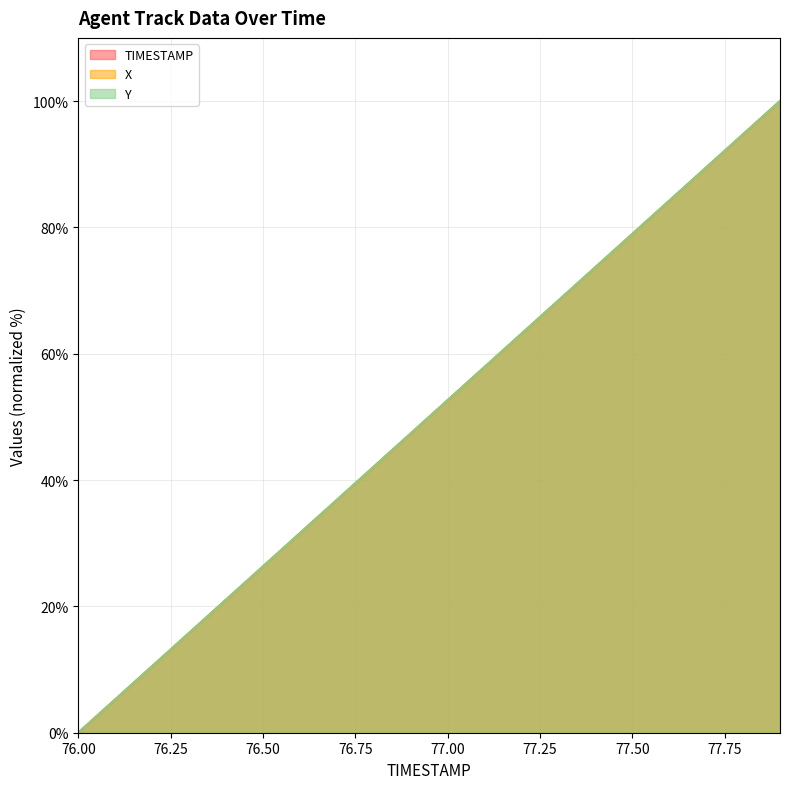

What is the maximum value for Y?

100.0